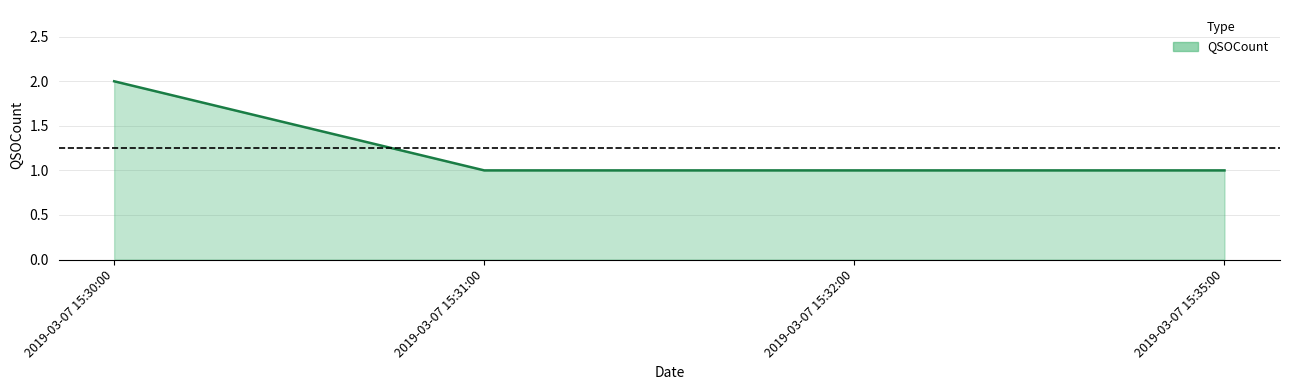

Reading left to right, list all the values displayed in this chart.

2019-03-07 15:30:00=2	2019-03-07 15:31:00=1	2019-03-07 15:32:00=1	2019-03-07 15:35:00=1